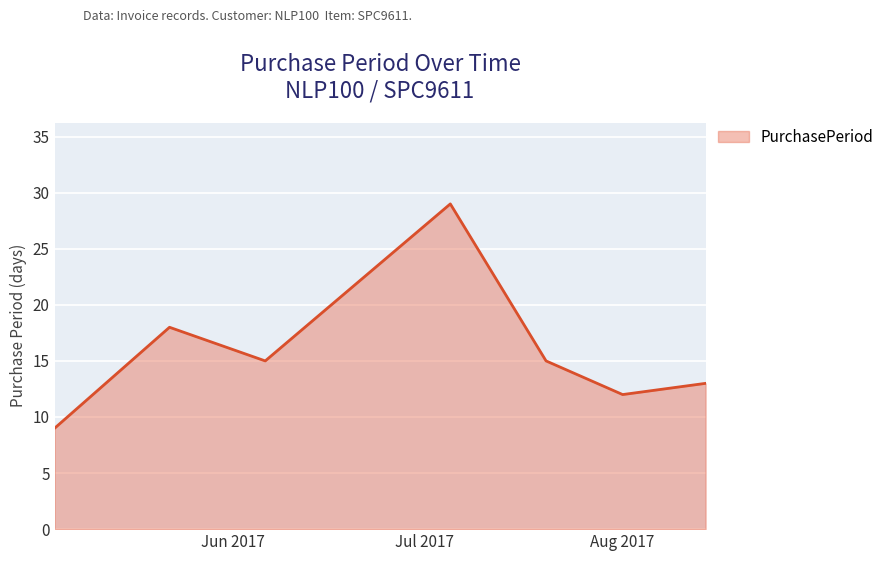

What is the average value?

16